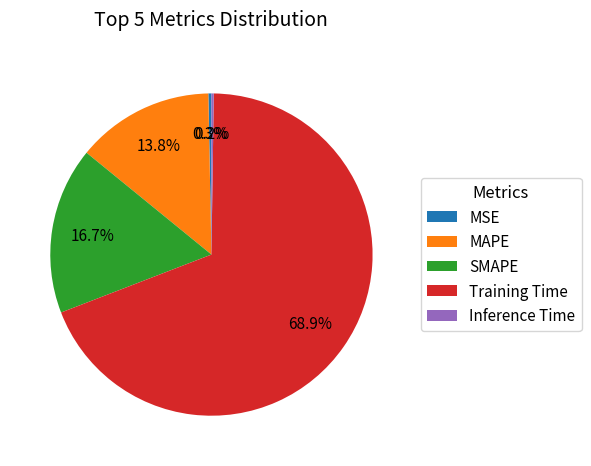

What percentage is the SMAPE slice, to the nearest percent?

17%